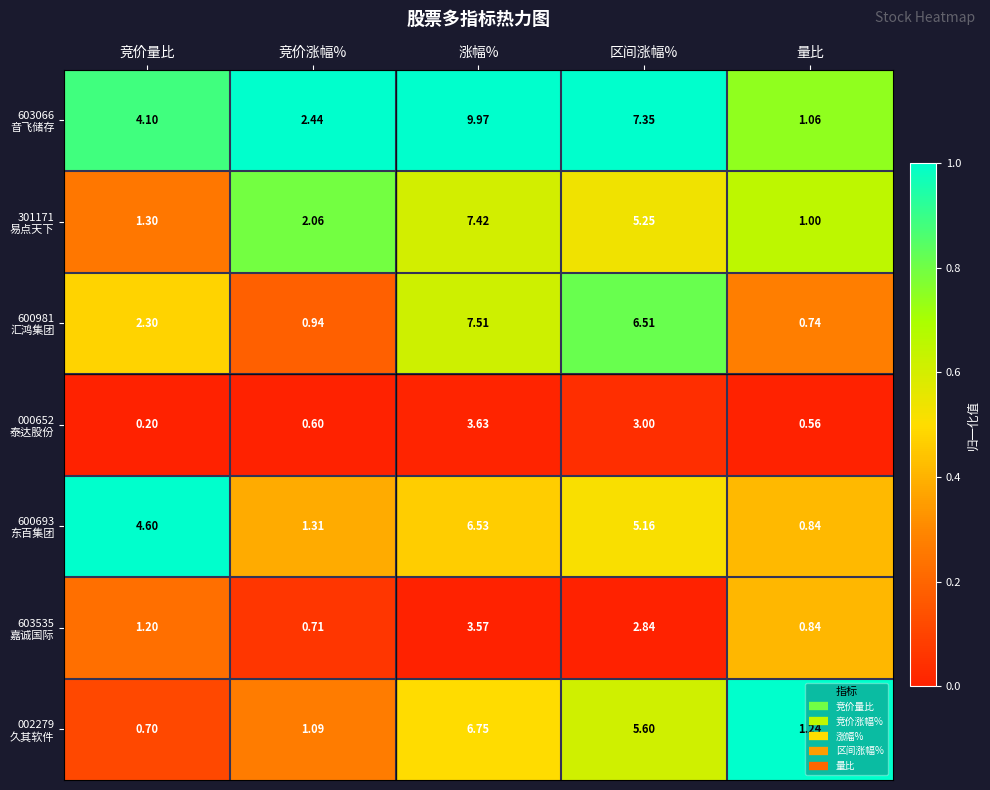

Which label corresponds to the largest value in the chart?

涨幅%